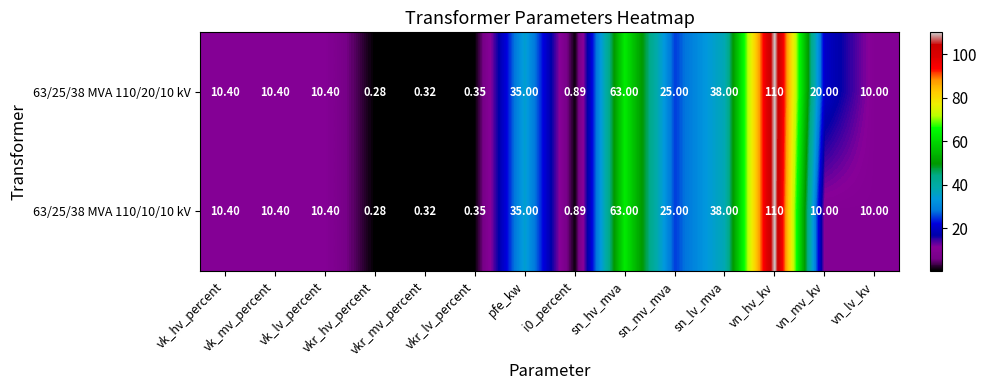

What is the total value across all series at vkr_lv_percent?

0.7